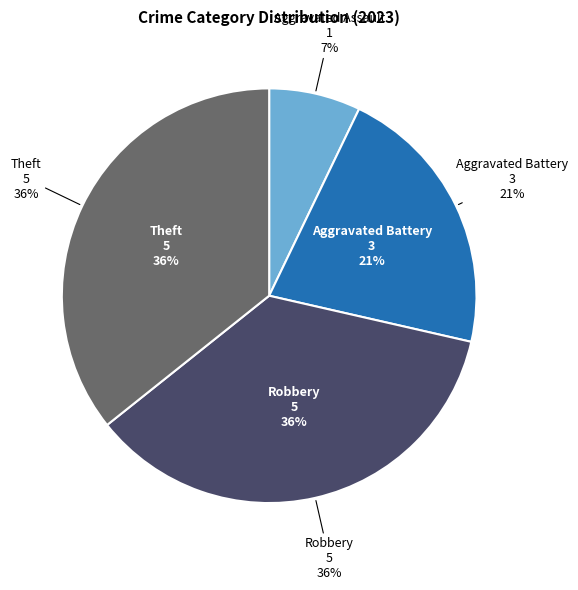

To the nearest percent, what is the difference between the largest and smallest slice percentages?

29%